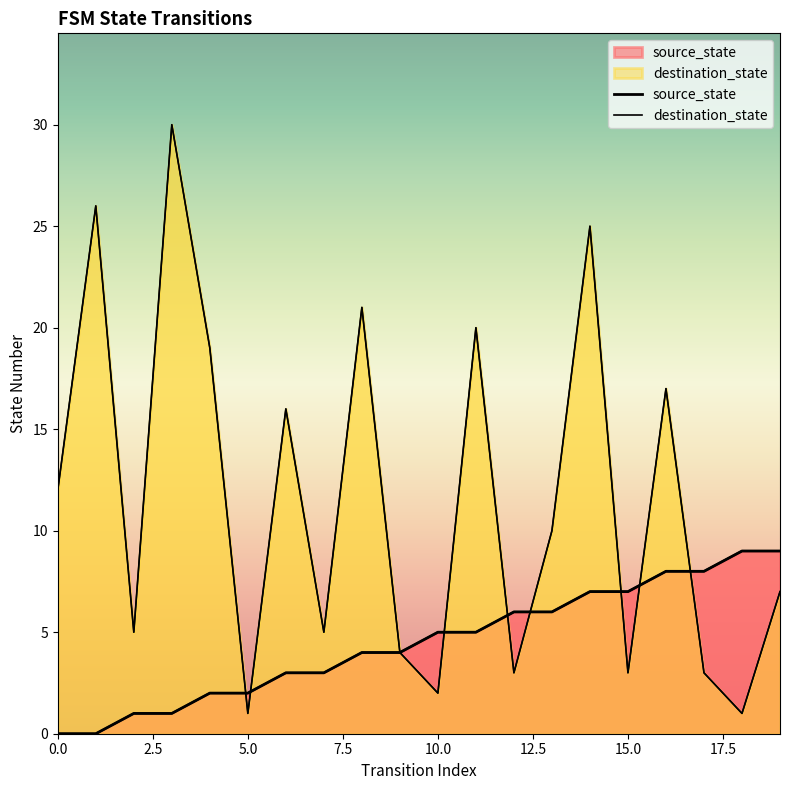

What is the difference between the maximum and minimum values in the destination_state series?

29